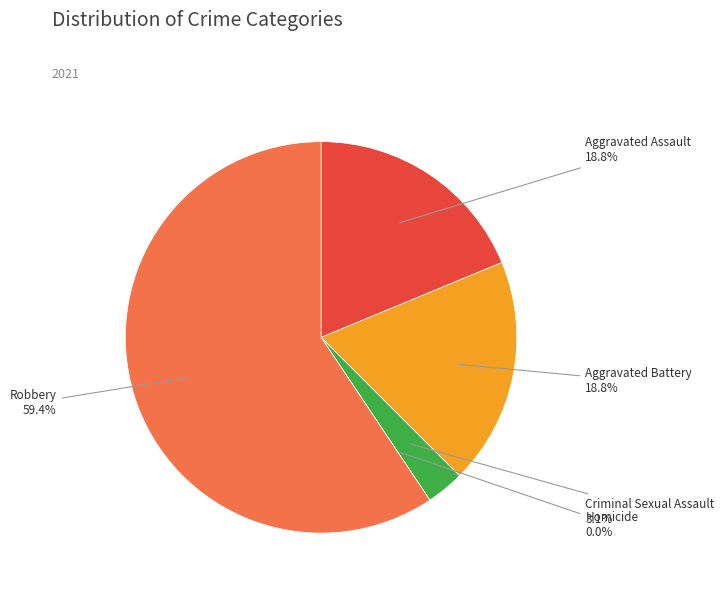

What is the ratio of the value at Robbery to the value at Aggravated Battery?

3.2